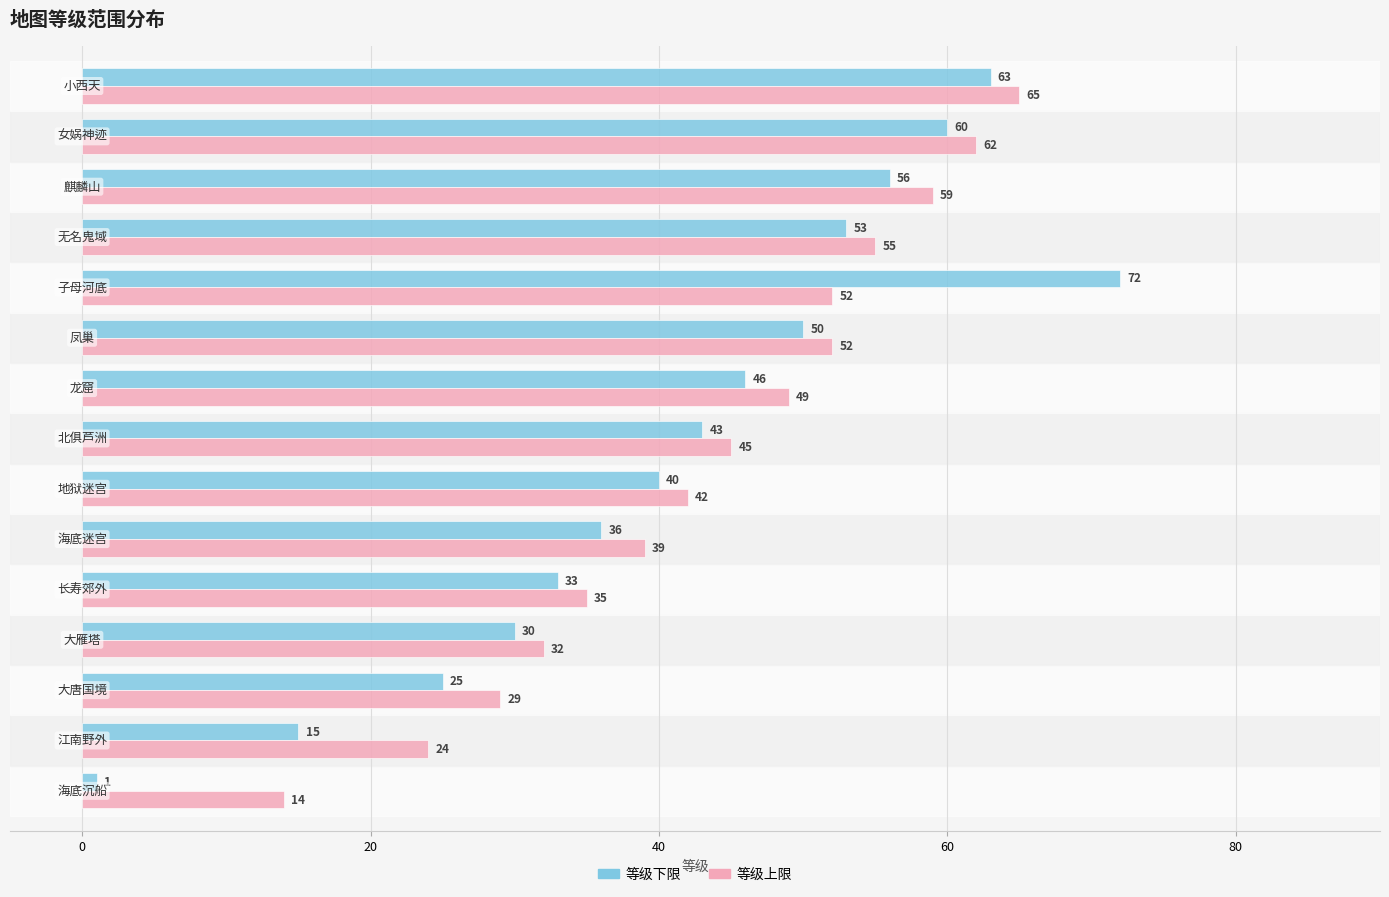

What is the sum of all 等级下限 values?

623